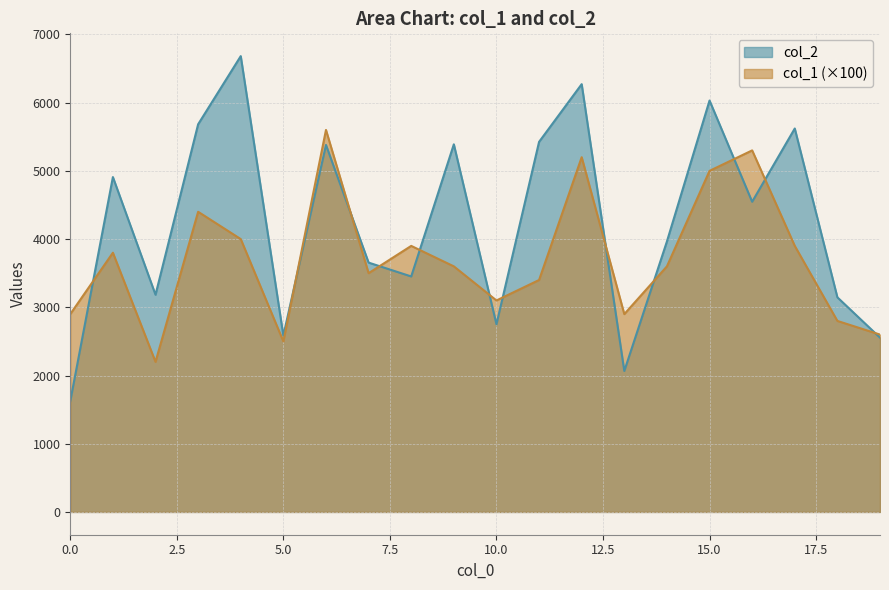

Reading left to right, extract all data points from this chart.

col_2: 0=1624	1=4909	2=3184	3=5683	4=6682	5=2585	6=5380	7=3655	8=3452	9=5389	10=2751	11=5425	12=6271	13=2066	14=3965	15=6031	16=4547	17=5621	18=3146	19=2555
col_1: 0=2900	1=3800	2=2200	3=4400	4=4000	5=2500	6=5600	7=3500	8=3900	9=3600	10=3100	11=3400	12=5200	13=2900	14=3600	15=5000	16=5300	17=3900	18=2800	19=2600